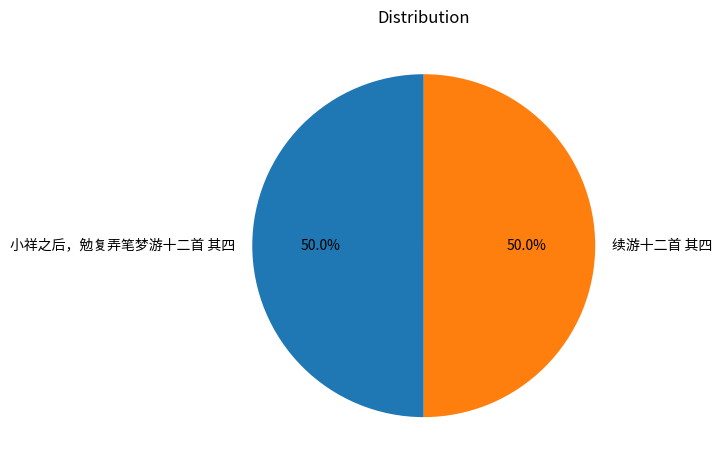

How many segments does this pie chart have?

2